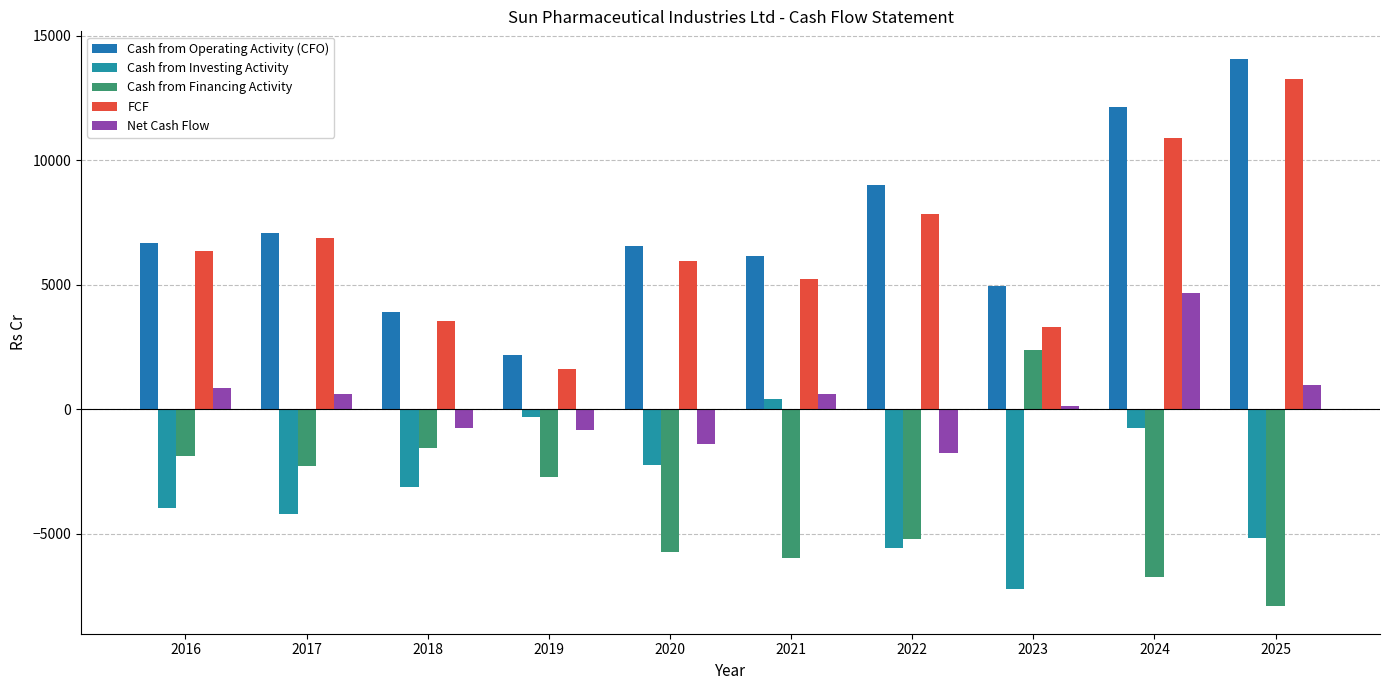

Which series changed the most between 2016 and 2022?

Cash from Financing Activity